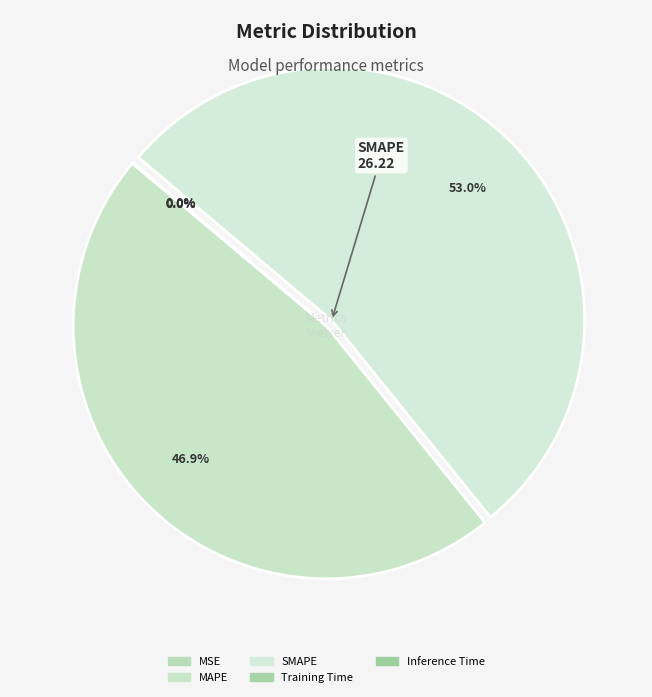

What is the change in value from MAPE to Training Time?

-23.2